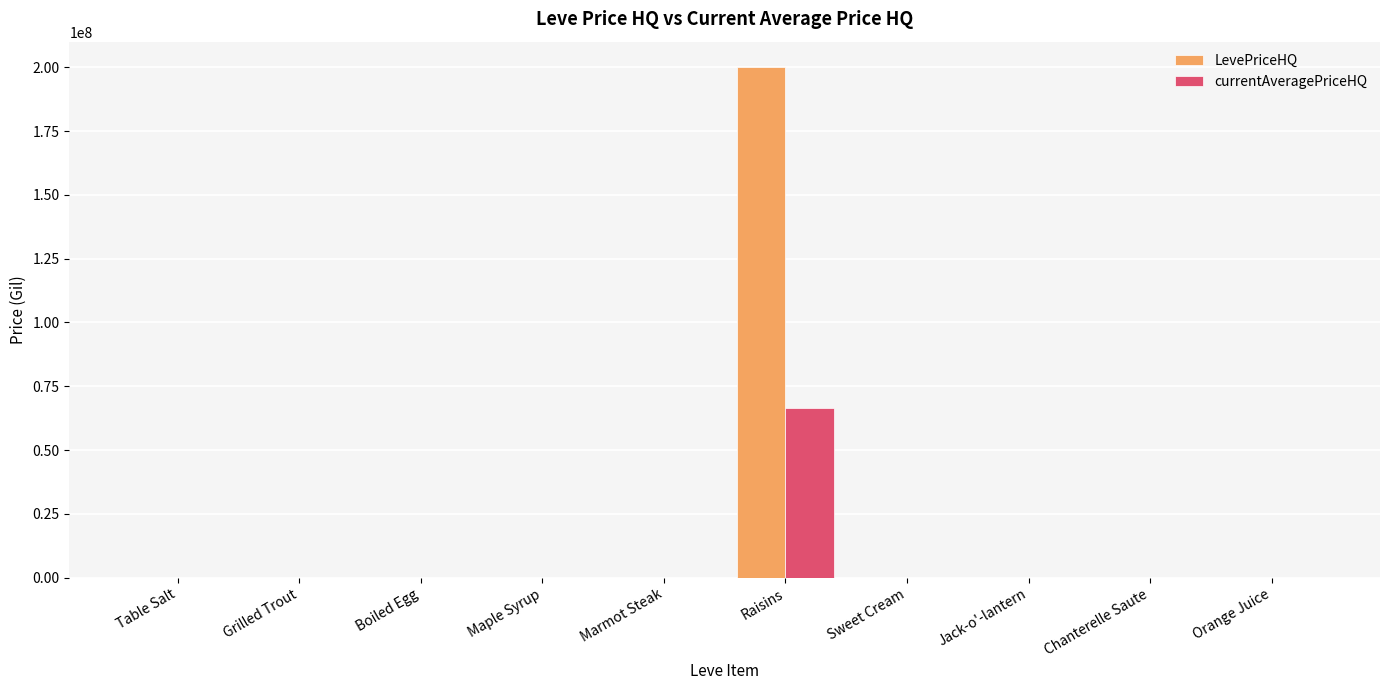

How many series are shown in this chart?

2